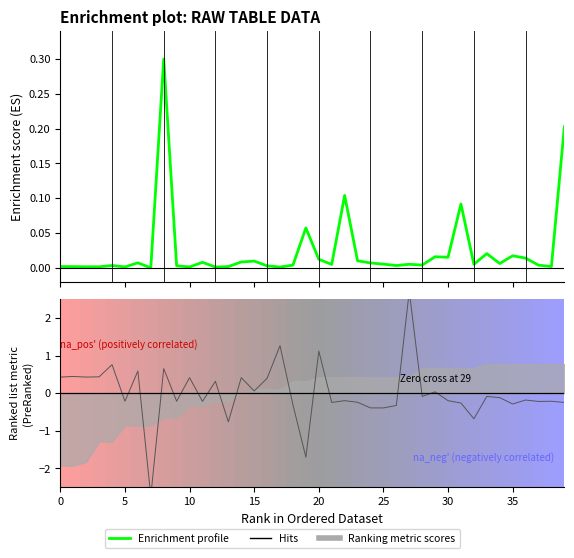

What is the value of the x1 metric point at the 14th from the left?

-0.8